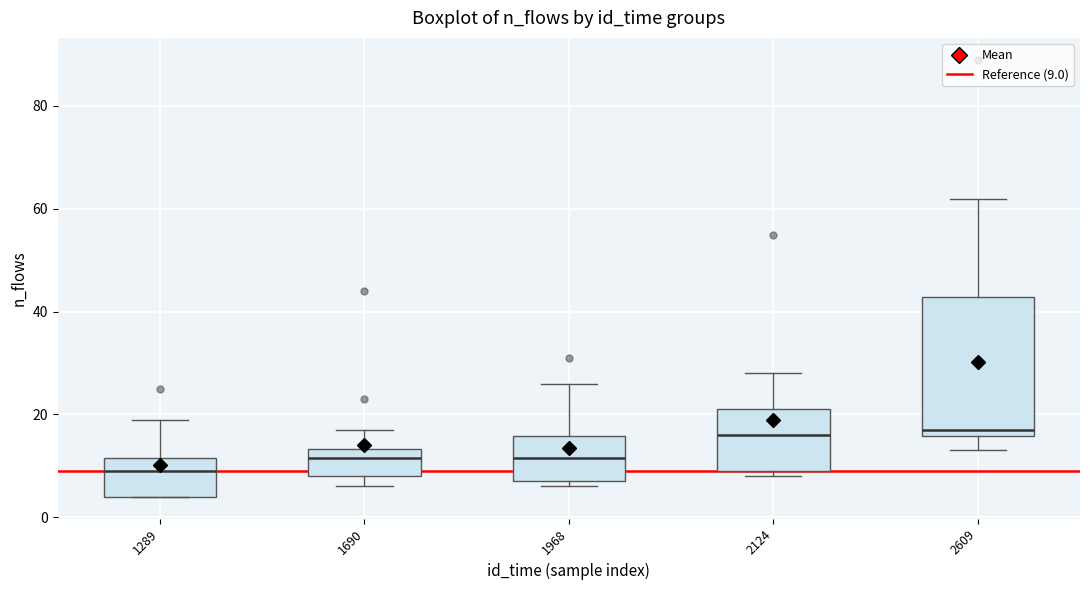

Which box is the tallest, from its lower edge to its upper edge?

2609